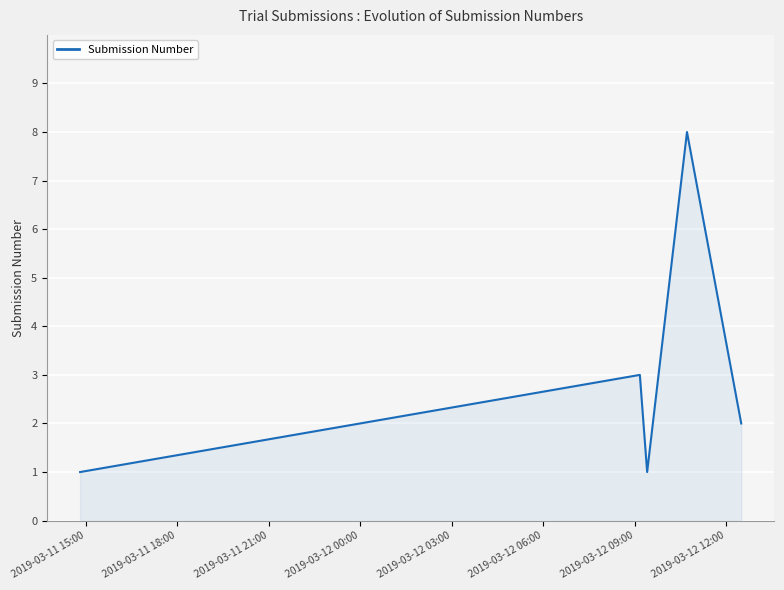

Does the chart display data point markers on the line(s)?

No